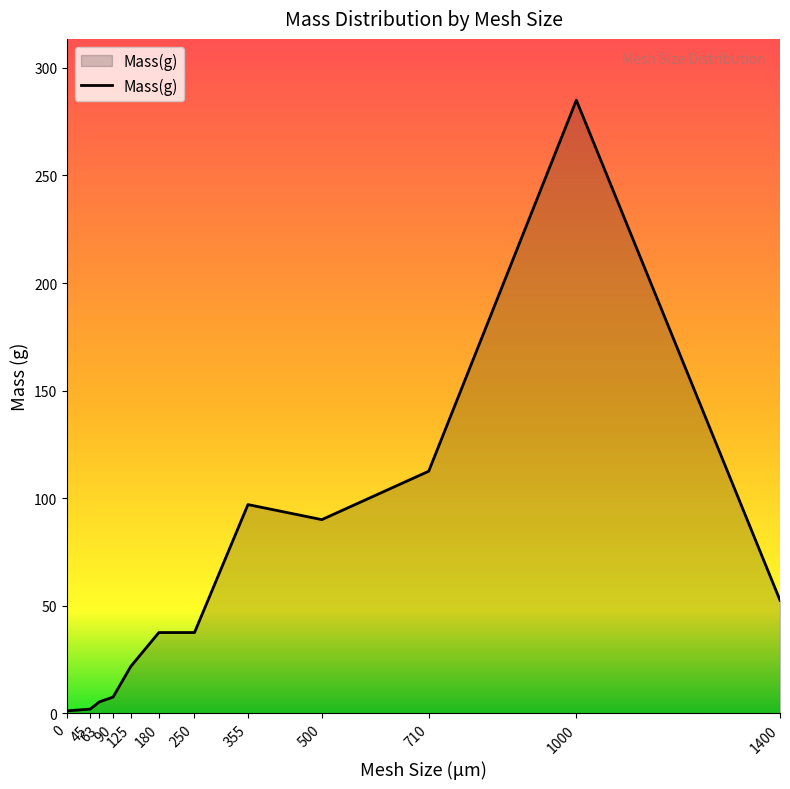

What is the difference between the maximum and minimum values?

283.9